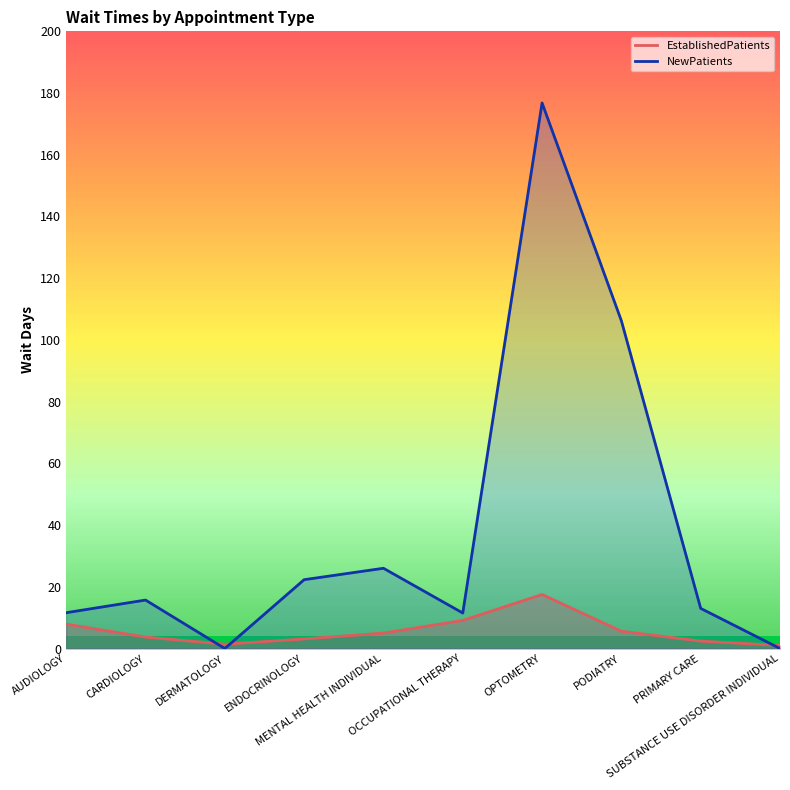

How many categories are shown in the chart?

10